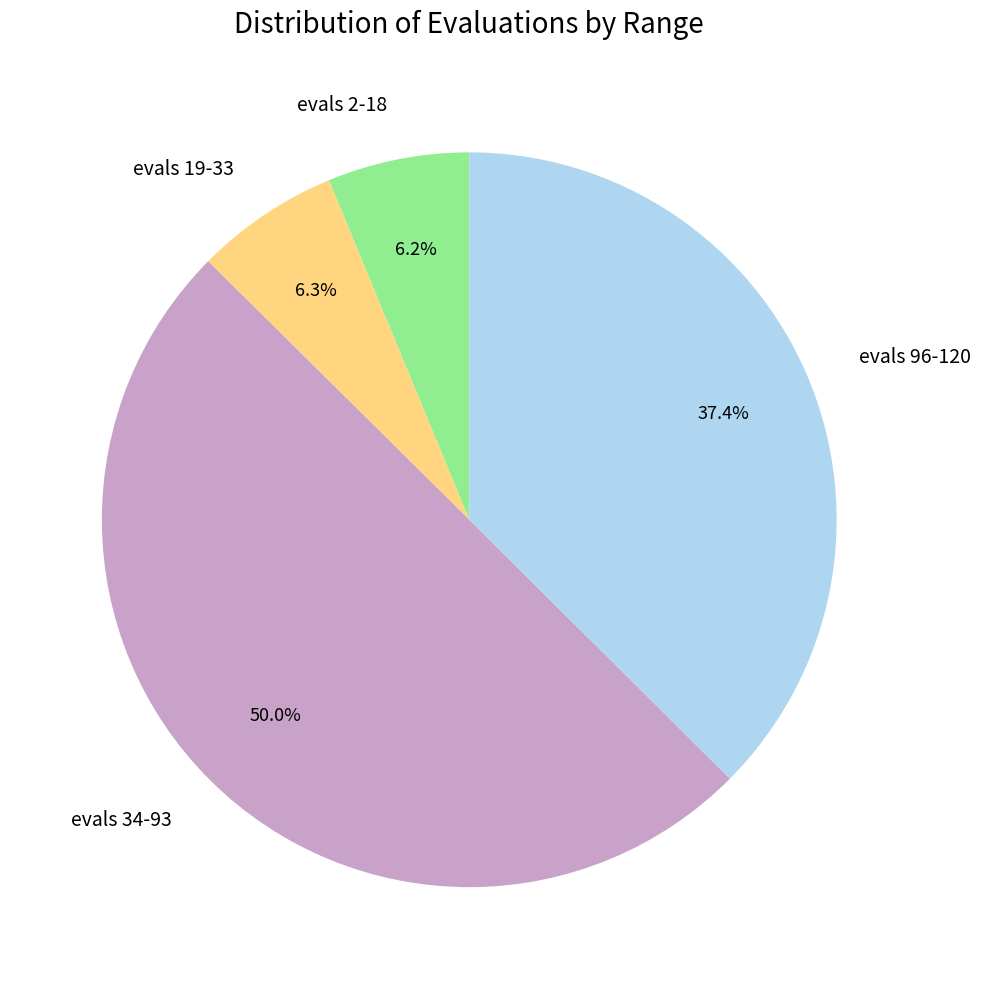

What is the largest slice in the pie chart?

evals 34-93